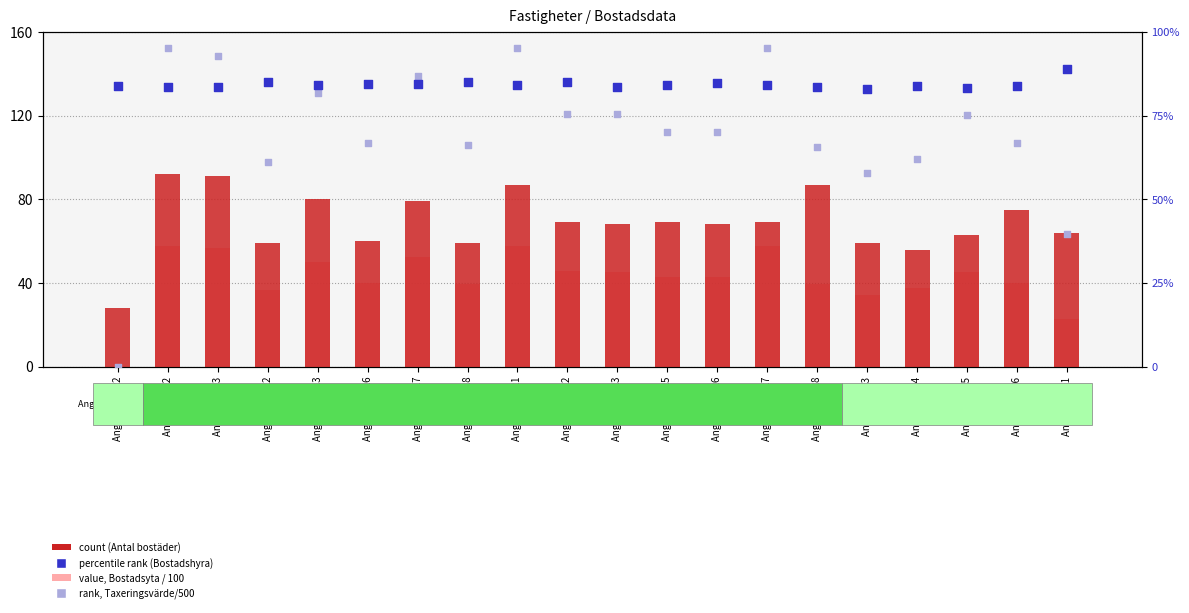

What is the total value across all series at Angered 82:22?

275.1